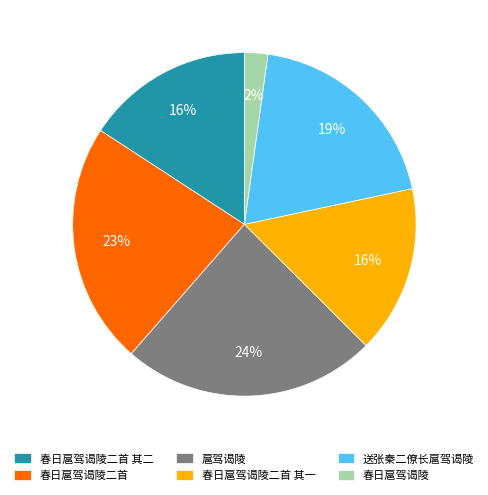

To the nearest percent, what portion does 送张秦二僚长扈驾谒陵 represent?

19%